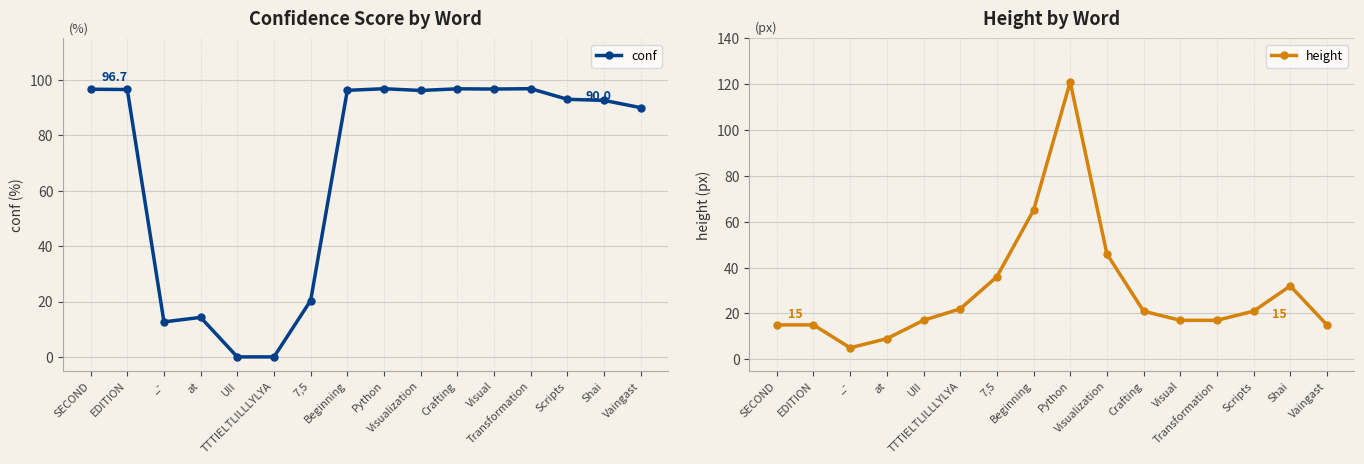

Which series has the largest range (max minus min)?

height